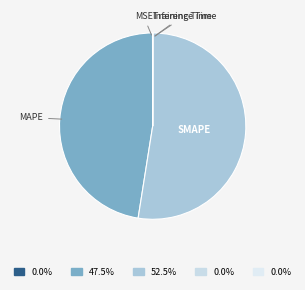

Is the sum of SMAPE and MAPE greater than half?

Yes